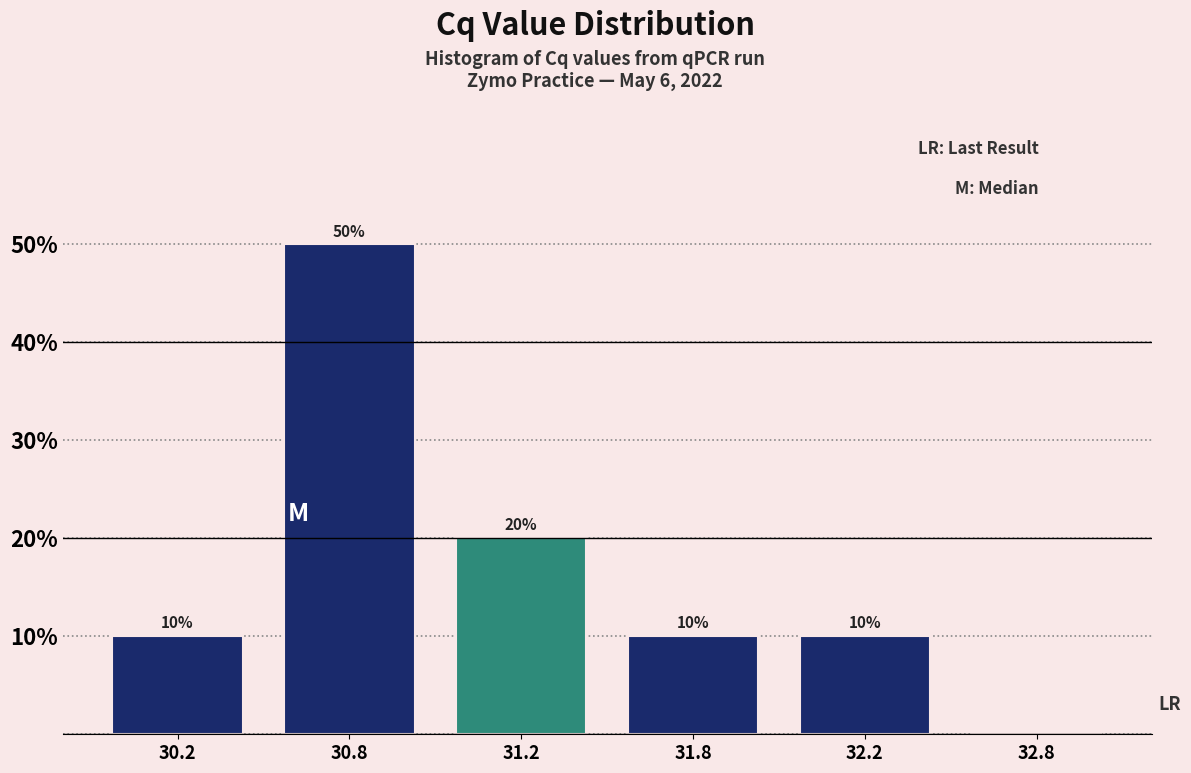

Reading left to right, what are all the values shown in this chart?

30.2=10	30.8=50	31.2=20	31.8=10	32.2=10	32.8=0